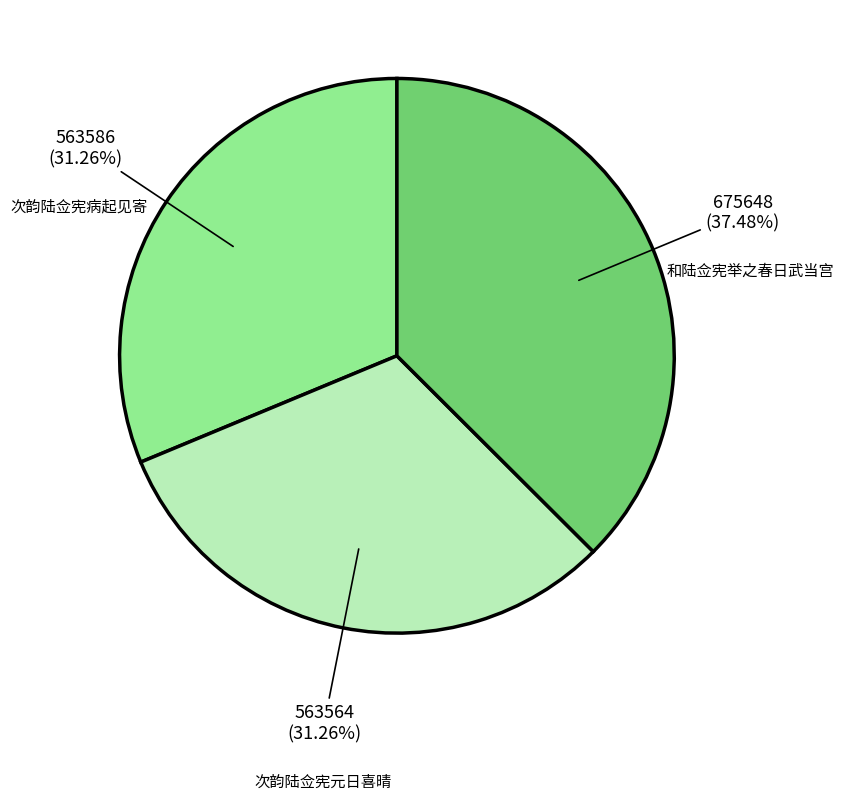

Is there any slice that represents more than half of the pie?

No